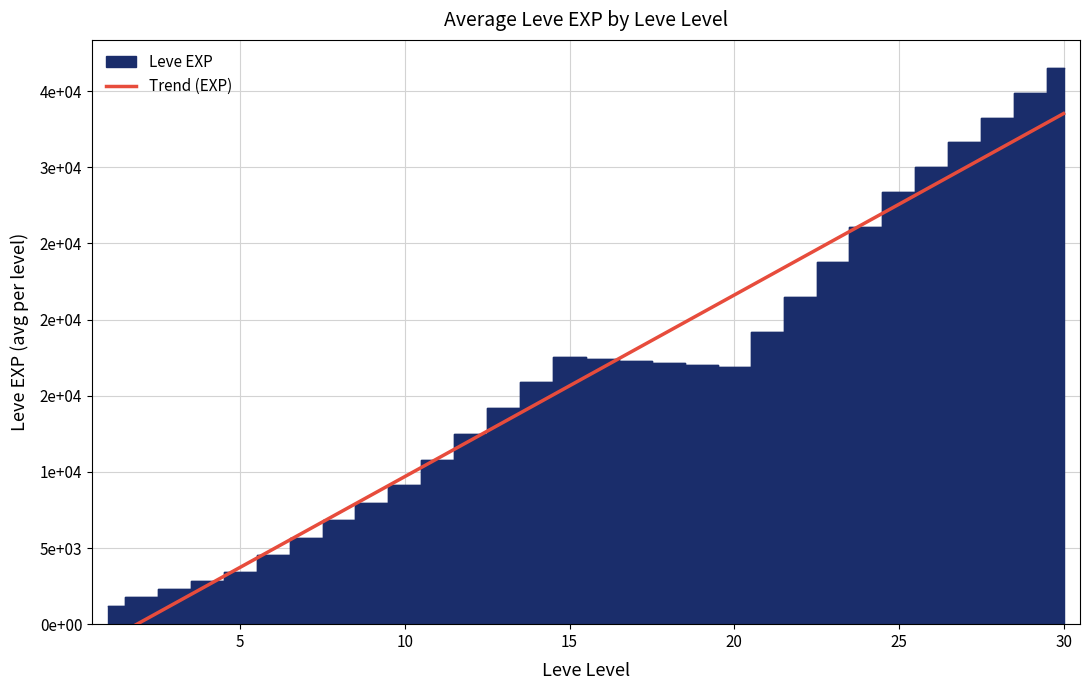

How many data points are above 16845?

15